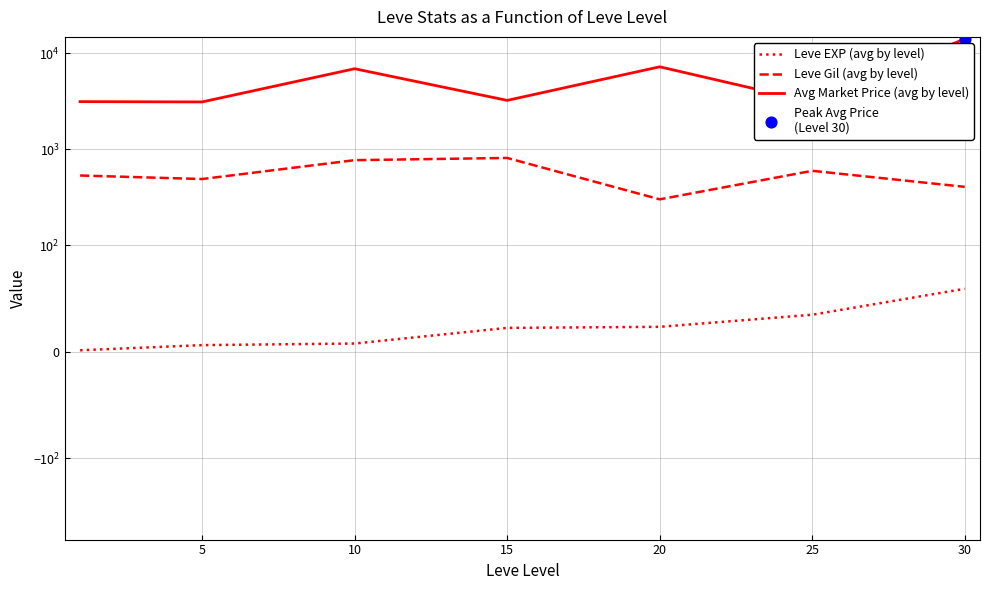

Which series reaches the minimum Y coordinate?

Leve EXP (avg by level)